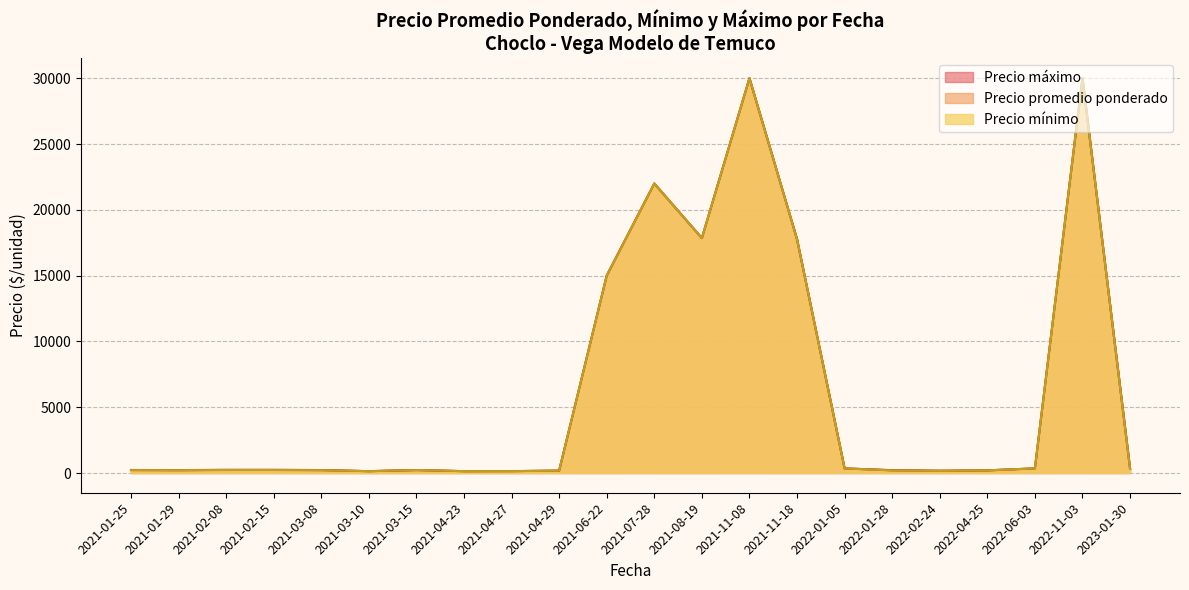

What is the label of the 17th point from the left?

2022-01-28